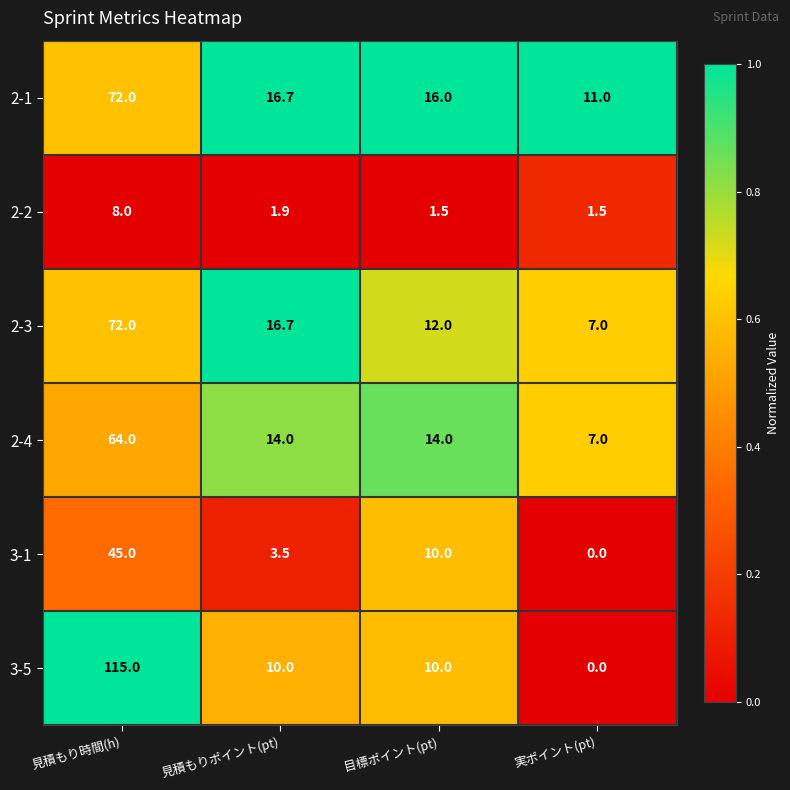

What is the greatest value displayed?

115.0